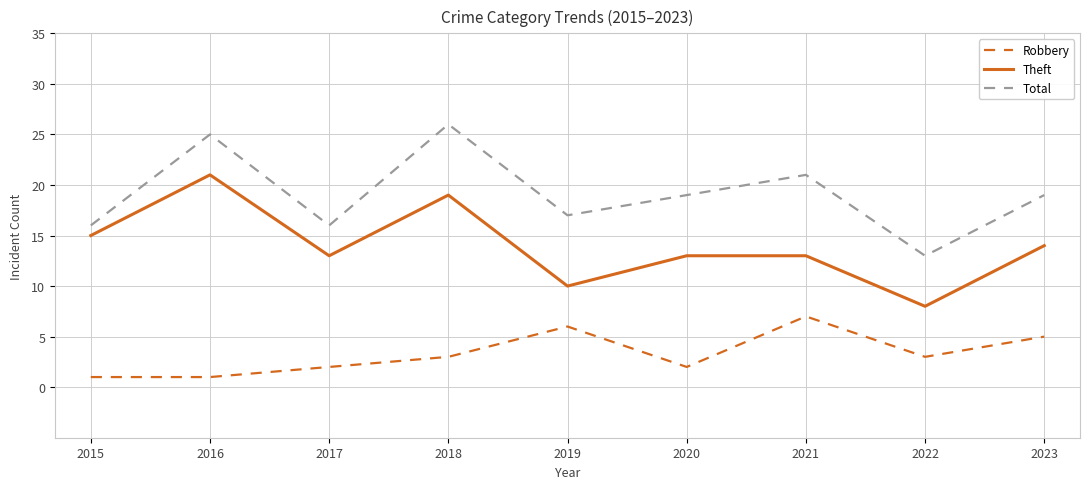

Between 2015 and 2020, which series saw the biggest shift?

Total